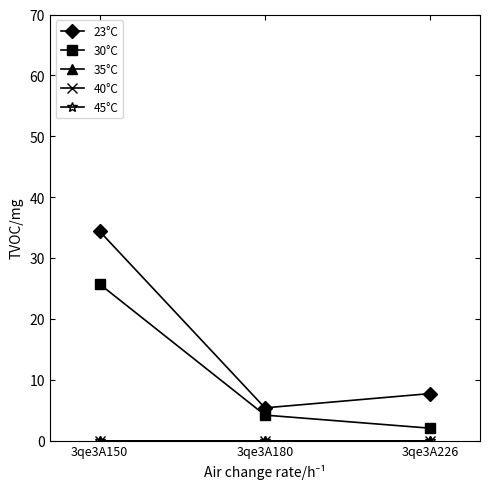

Which has a higher value, 3qe3A226 or 3qe3A150?

3qe3A150